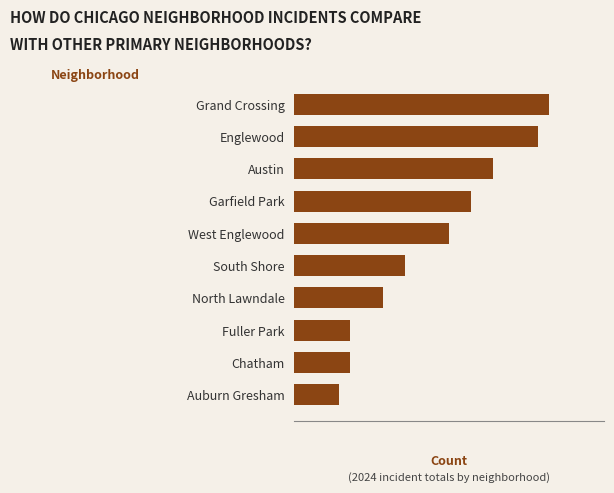

Are the bars horizontal?

Yes